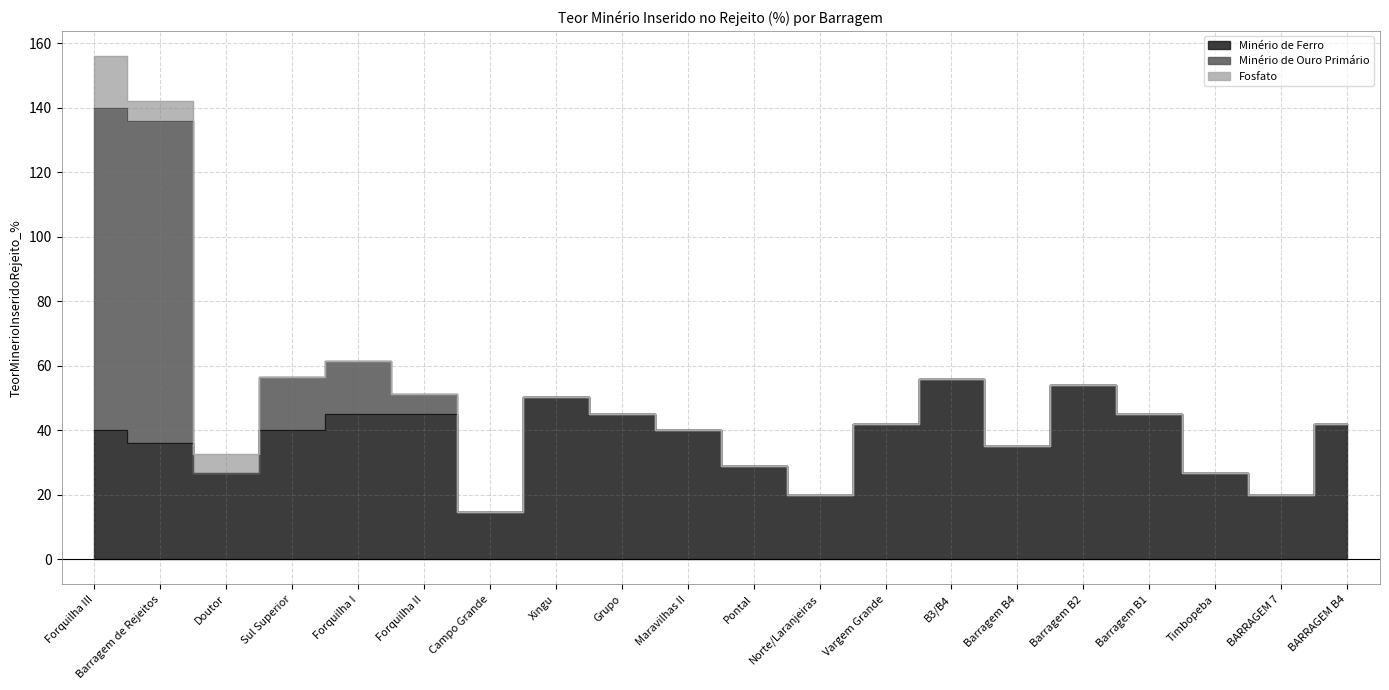

Which has a higher value, BARRAGEM B4 or Pontal?

BARRAGEM B4